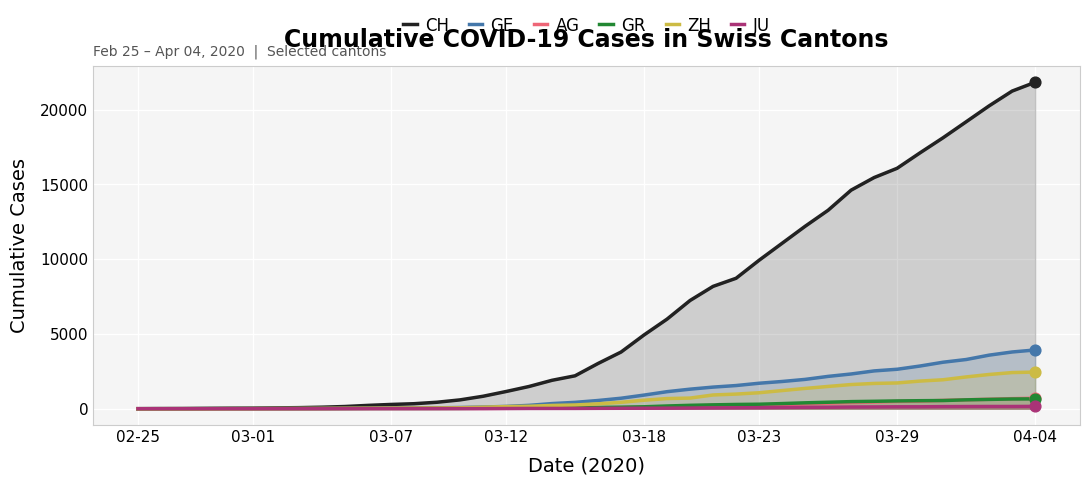

Which series has the largest total across all categories?

CH